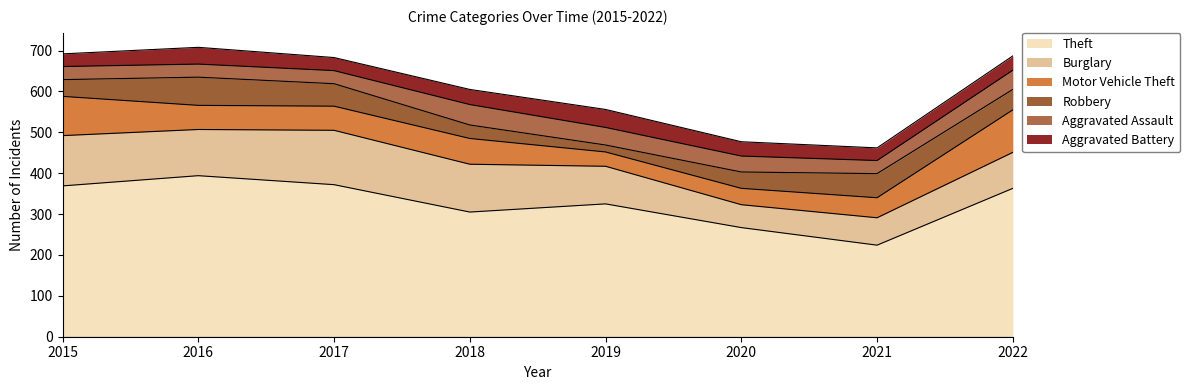

Reading right to left, list all the values displayed in this chart.

Theft: 2022=363	2021=224	2020=267	2019=325	2018=305	2017=372	2016=394	2015=369
Burglary: 2022=88	2021=67	2020=56	2019=92	2018=117	2017=133	2016=113	2015=123
Motor Vehicle Theft: 2022=104	2021=49	2020=40	2019=35	2018=63	2017=59	2016=59	2015=96
Robbery: 2022=50	2021=59	2020=40	2019=17	2018=33	2017=55	2016=69	2015=41
Aggravated Assault: 2022=47	2021=32	2020=39	2019=43	2018=50	2017=32	2016=32	2015=32
Aggravated Battery: 2022=35	2021=31	2020=35	2019=44	2018=37	2017=32	2016=41	2015=31